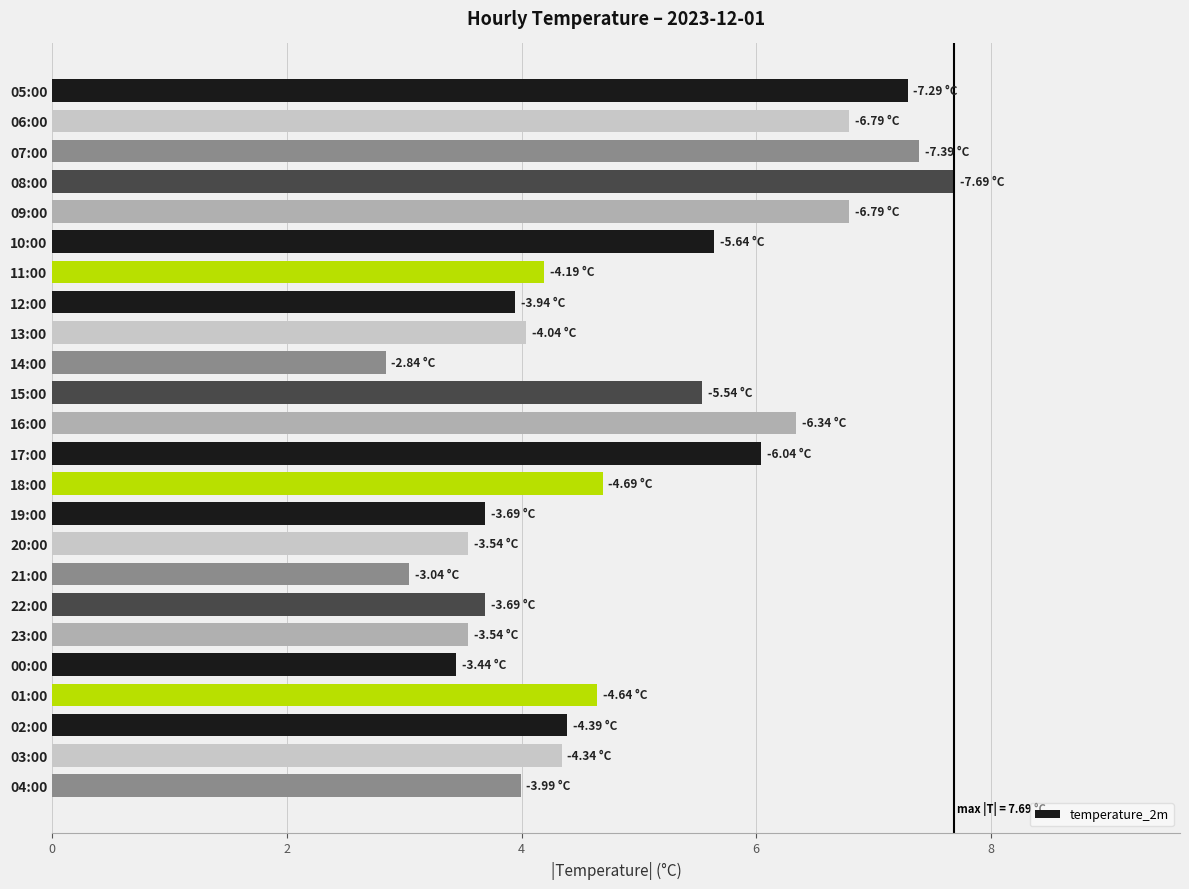

Which label corresponds to the largest value in the chart?

08:00